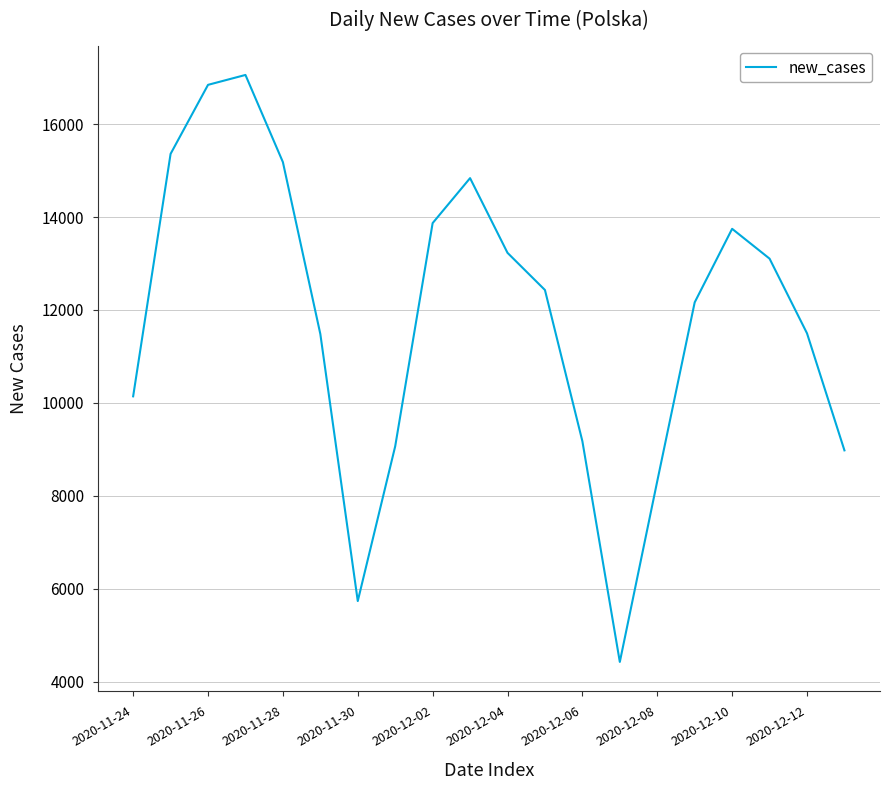

What is the difference between the maximum and minimum values?

12635